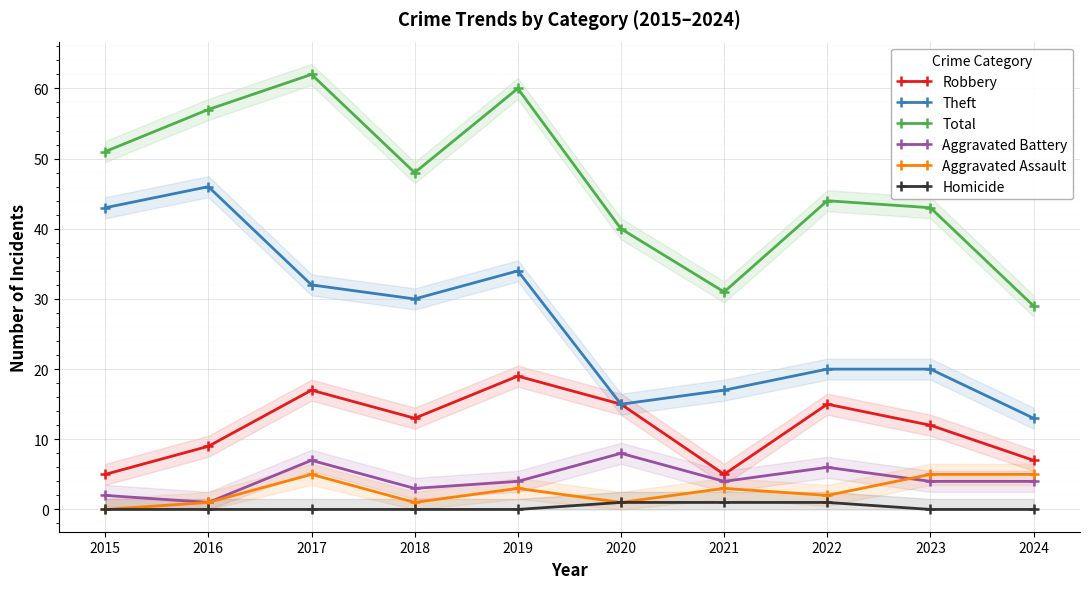

At which label is Homicide closest to 0?

2015